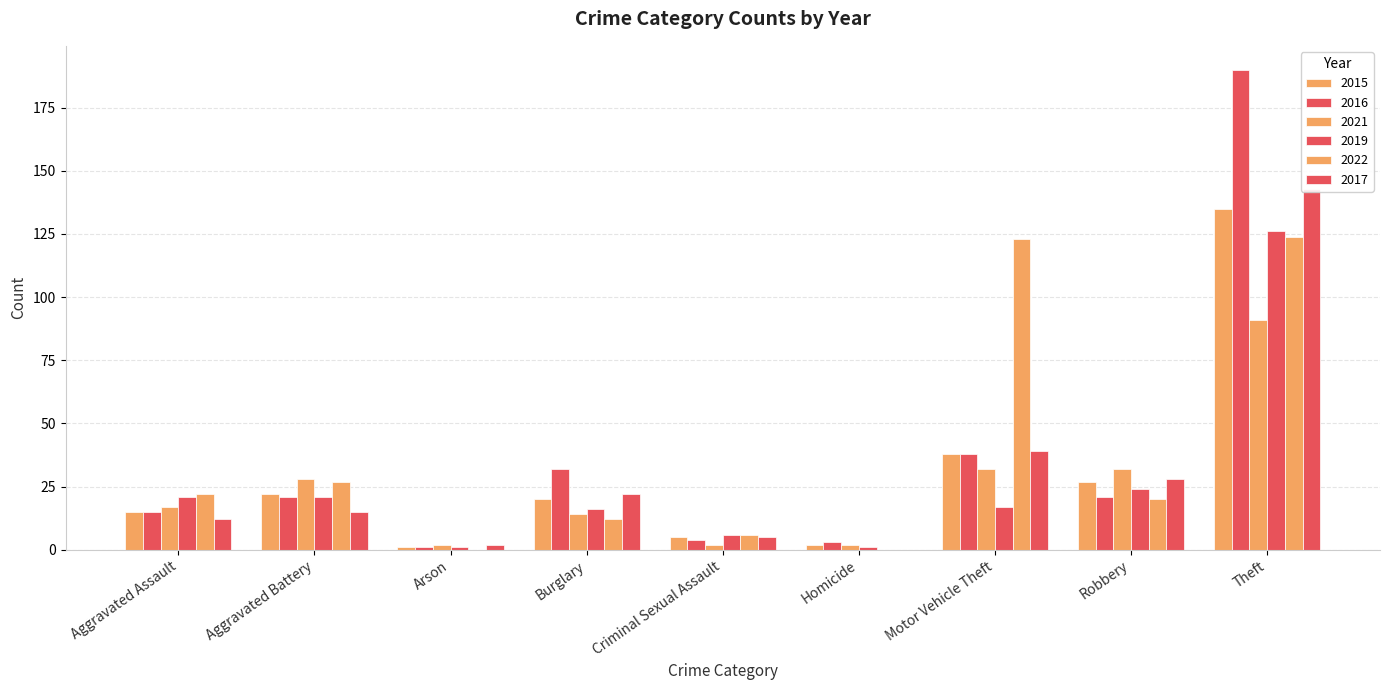

What is the spread (max minus min) of values at Theft?

99